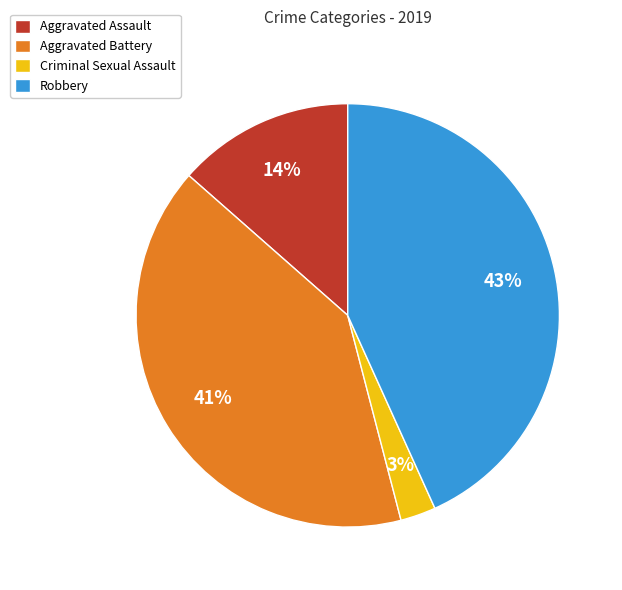

Is there a majority slice in this chart?

No